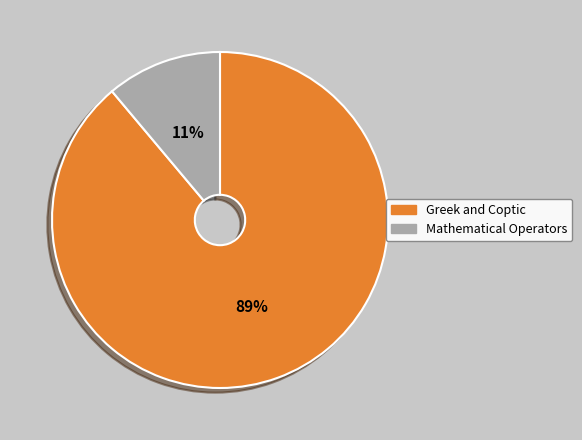

To the nearest percent, what is the difference between the largest and smallest slice percentages?

78%